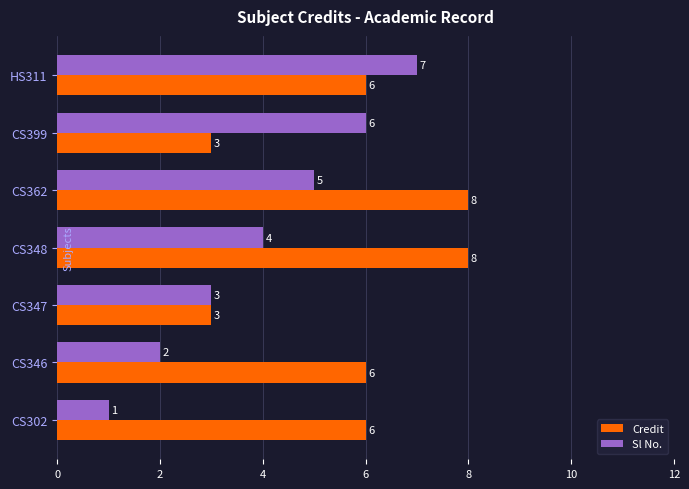

List the series in order of their overall mean, lowest first.

Sl No., Credit